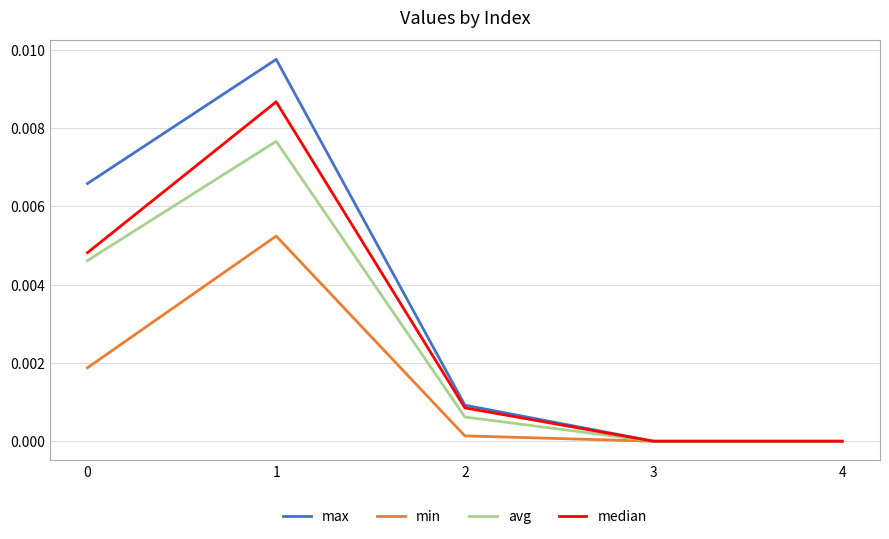

List the series in order of their peak value, highest first.

max, median, avg, min